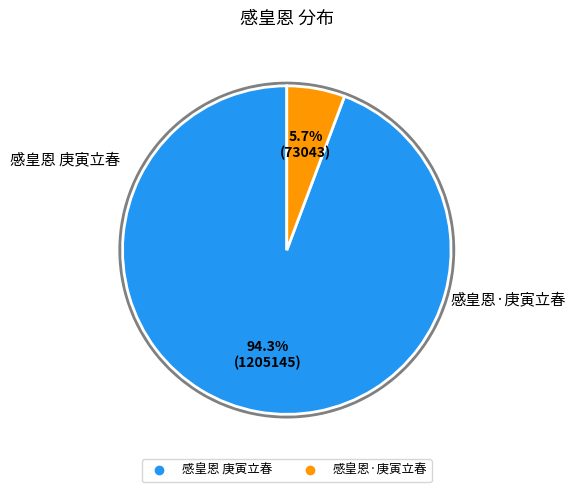

Which slice is the smallest?

感皇恩·庚寅立春